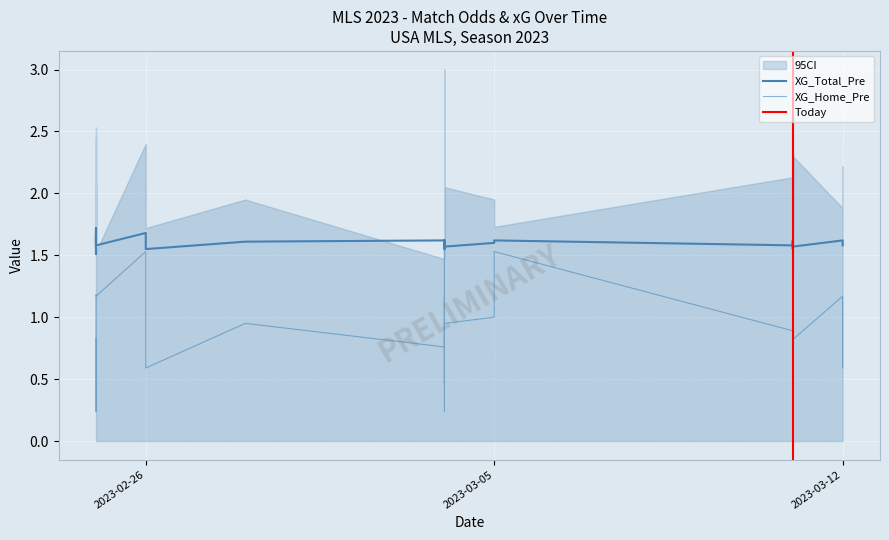

Which category has the lowest value across all series?

2023-02-25